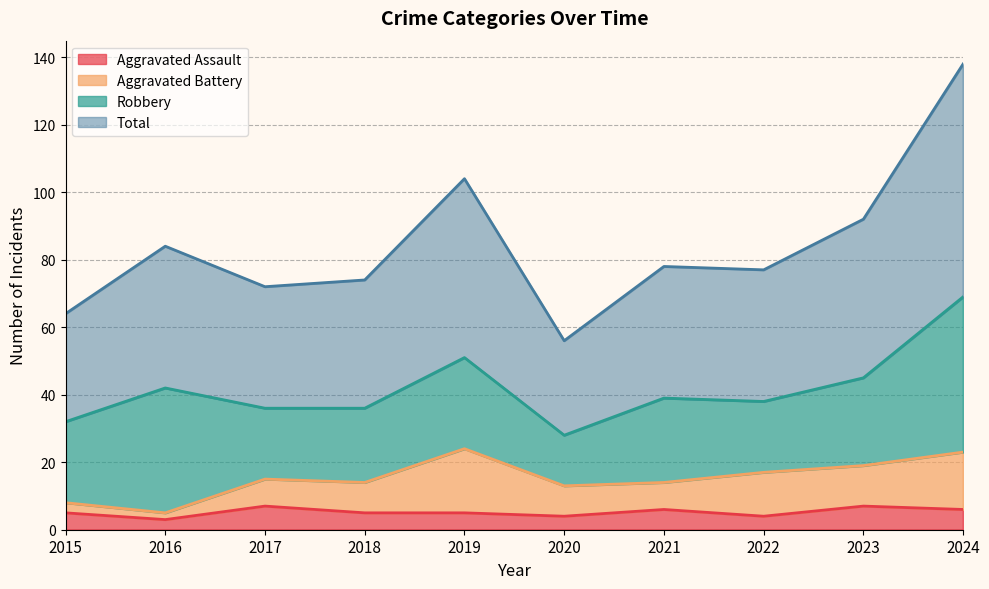

What are all the series names shown in the legend?

Aggravated Assault, Aggravated Battery, Robbery, Total